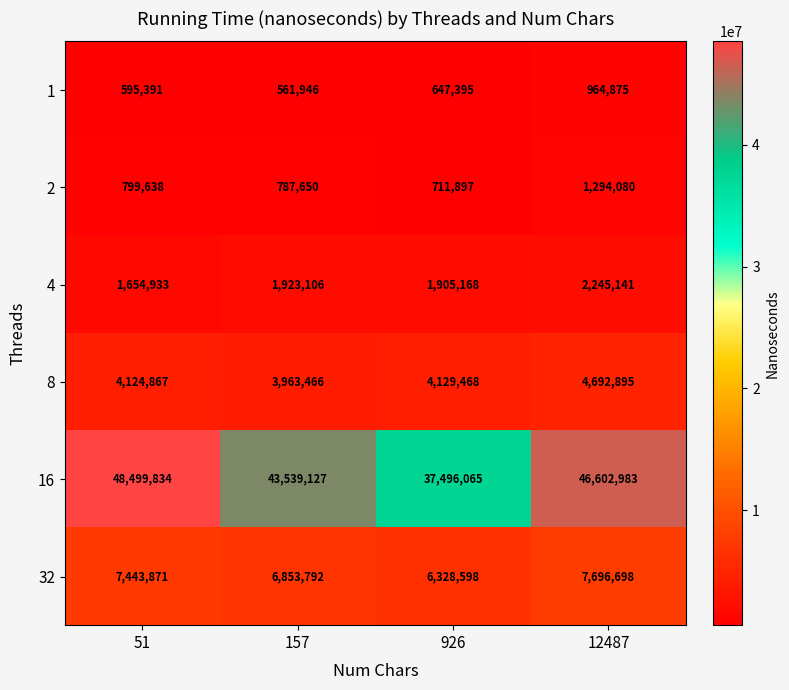

The value of 16 at 926 is 37496065. True or false?

True